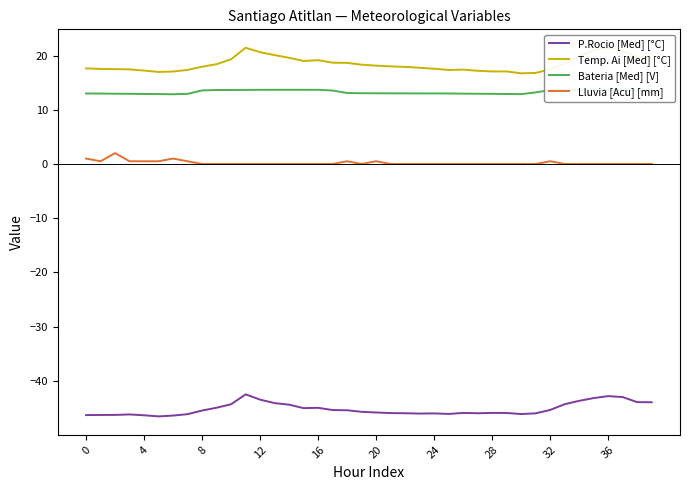

True or false: Bateria [Med] [V] and P.Rocio [Med] [°C] cross at least once.

False